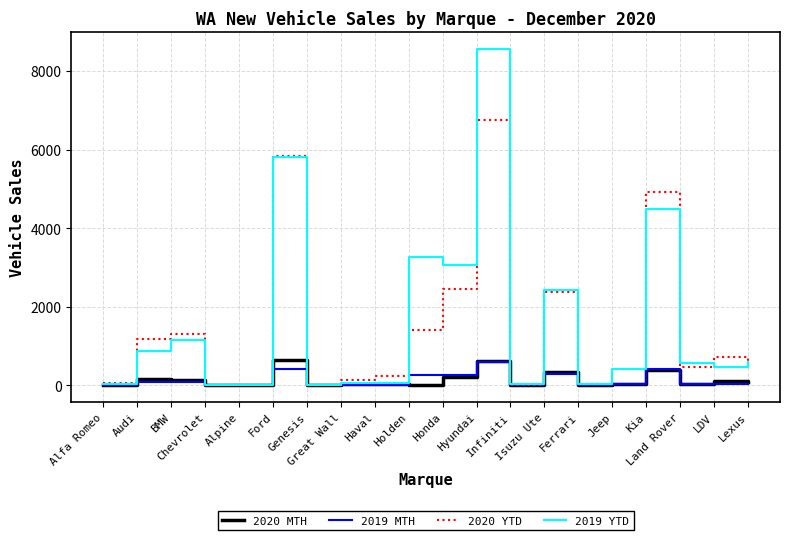

Which series has the largest range (max minus min)?

2019 YTD